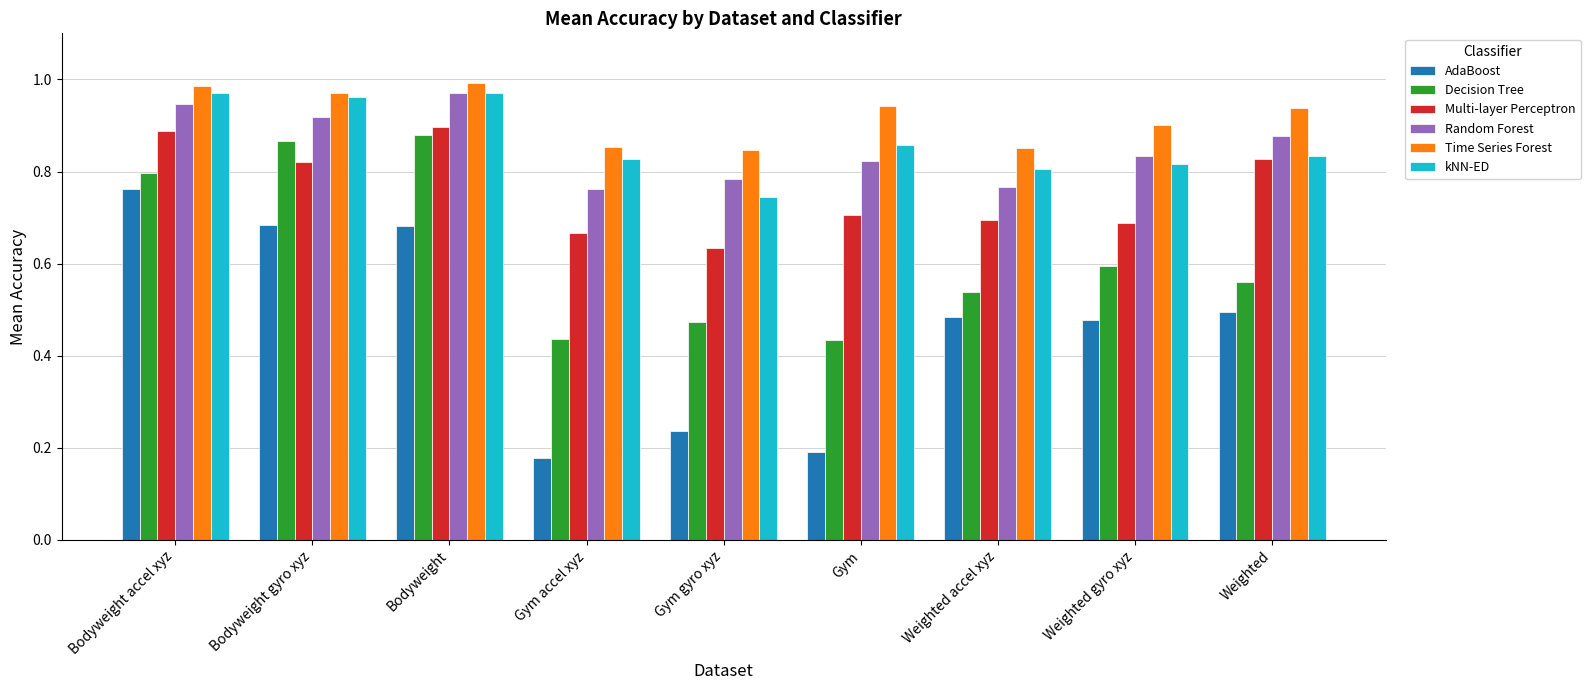

Does the chart contain any negative values?

No